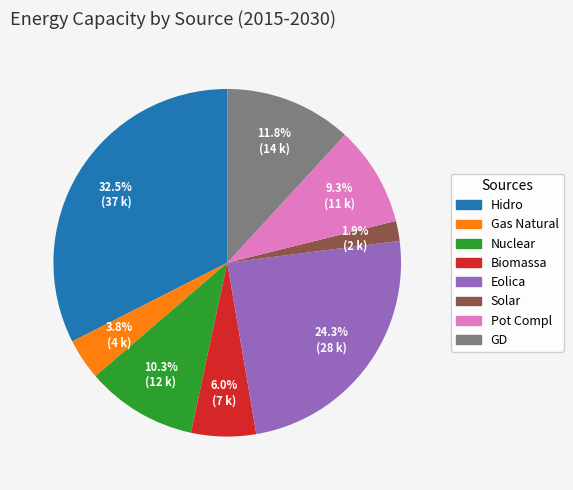

The Nuclear slice represents 18% of the pie. True or false?

False